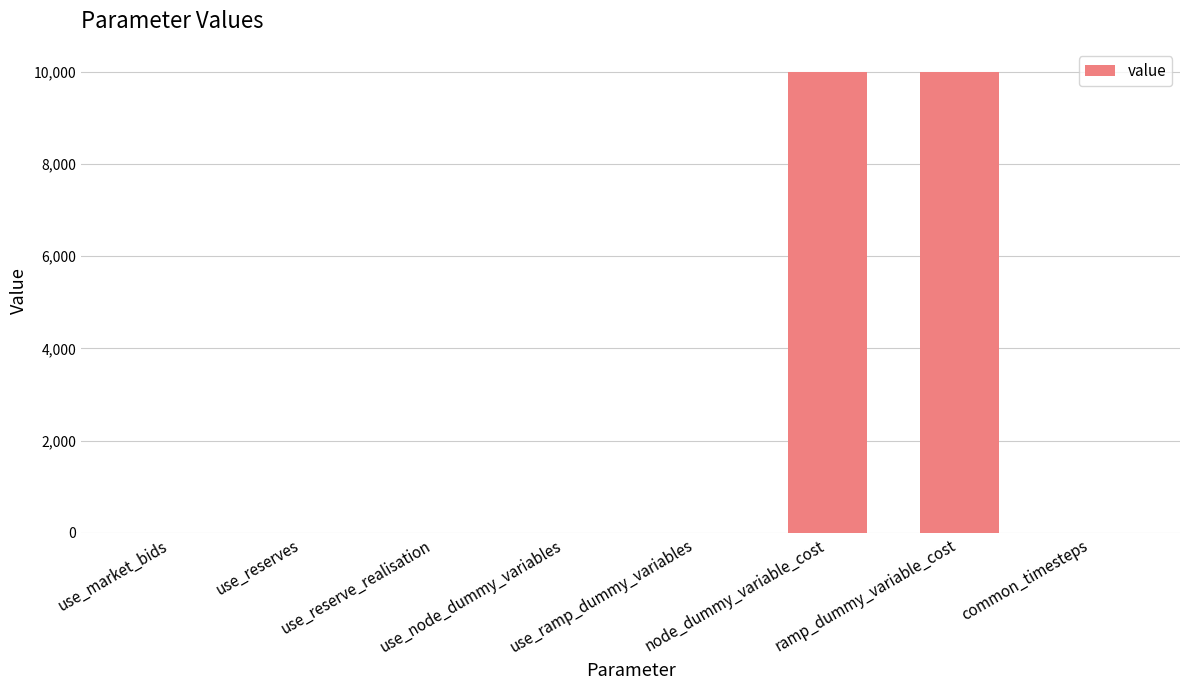

What is the maximum value shown in the chart?

10000